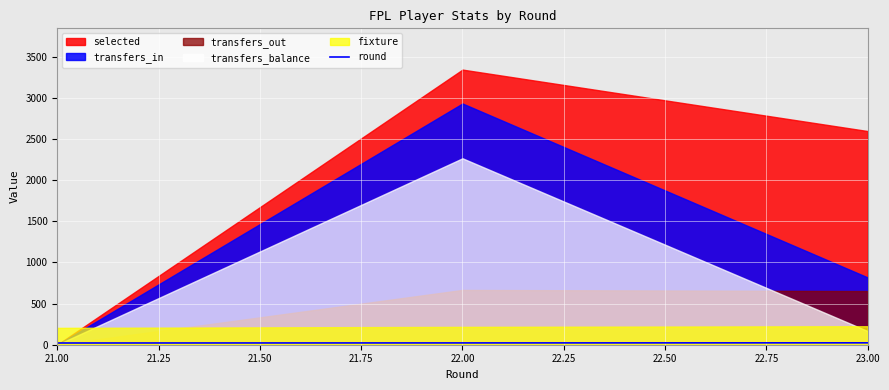

Is it true that the value at 22.00 is 22?

True